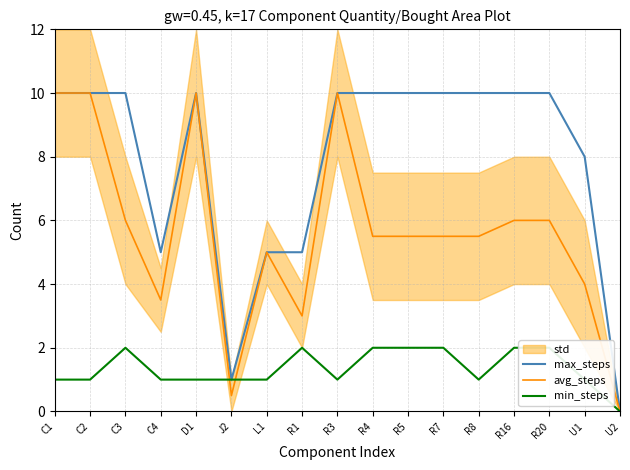

How many data points does each series have?

17